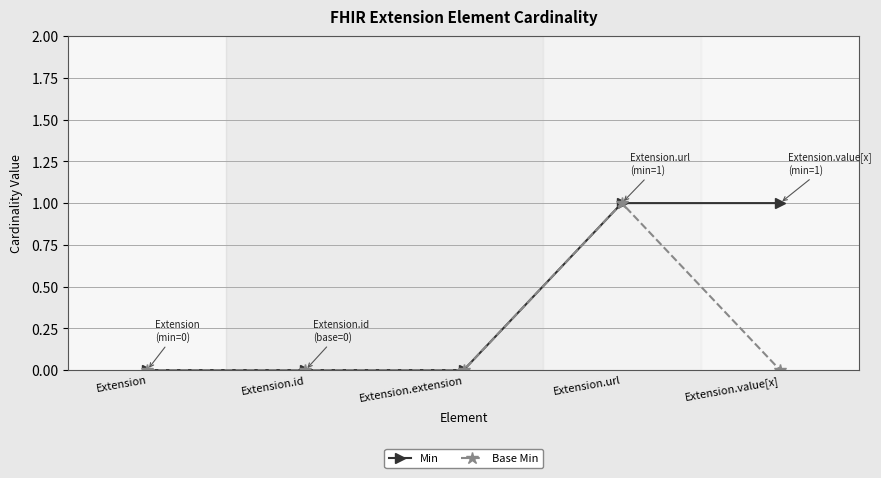

Reading left to right, list all the values displayed in this chart.

Min: Extension=0	Extension.id=0	Extension.extension=0	Extension.url=1	Extension.value[x]=1
Base Min: Extension=0	Extension.id=0	Extension.extension=0	Extension.url=1	Extension.value[x]=0